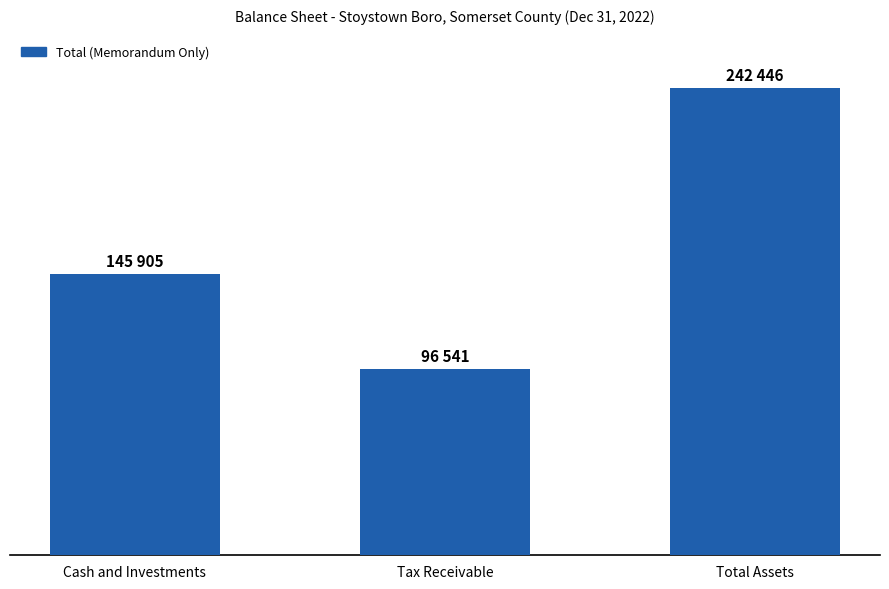

What is the approximate value at Cash and Investments, to the nearest 100?

145900